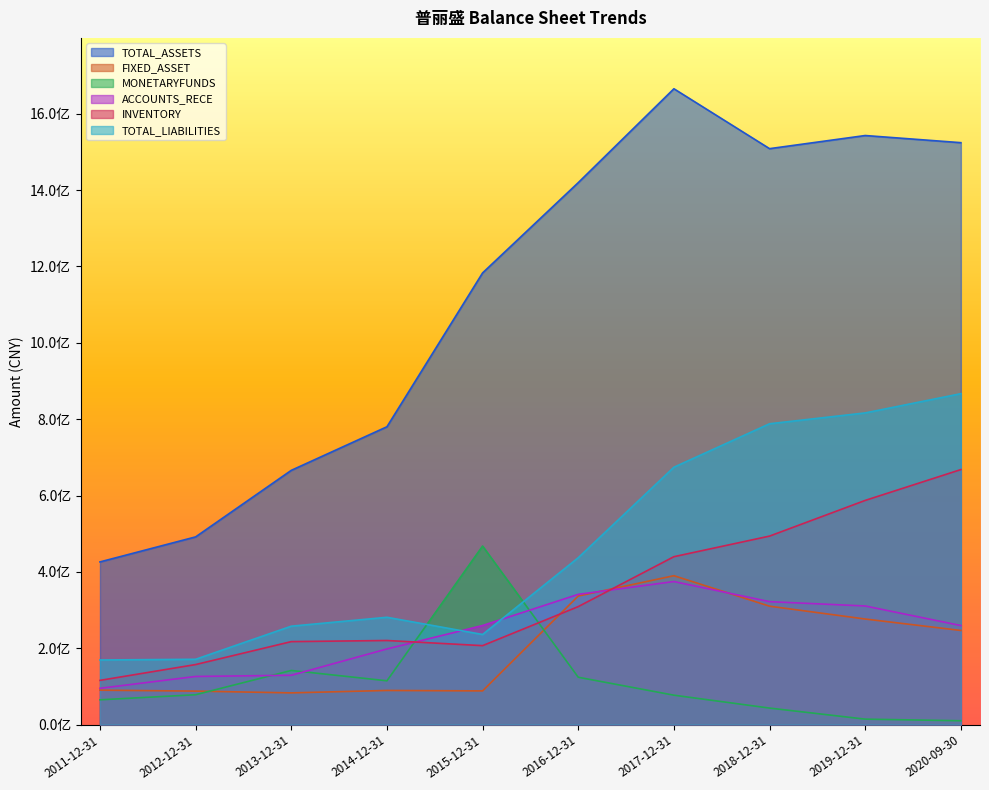

List the series in order of their peak value, lowest first.

ACCOUNTS_RECE, FIXED_ASSET, MONETARYFUNDS, INVENTORY, TOTAL_LIABILITIES, TOTAL_ASSETS